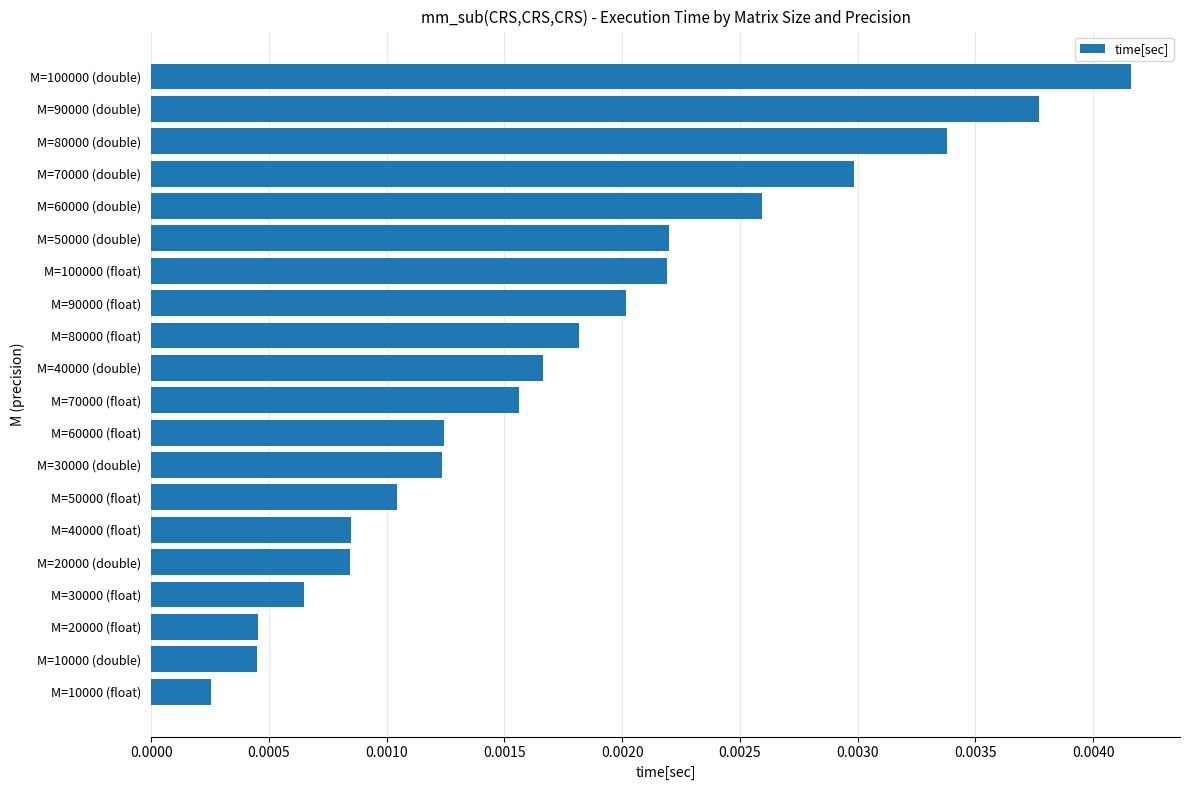

Are the bars horizontal?

Yes